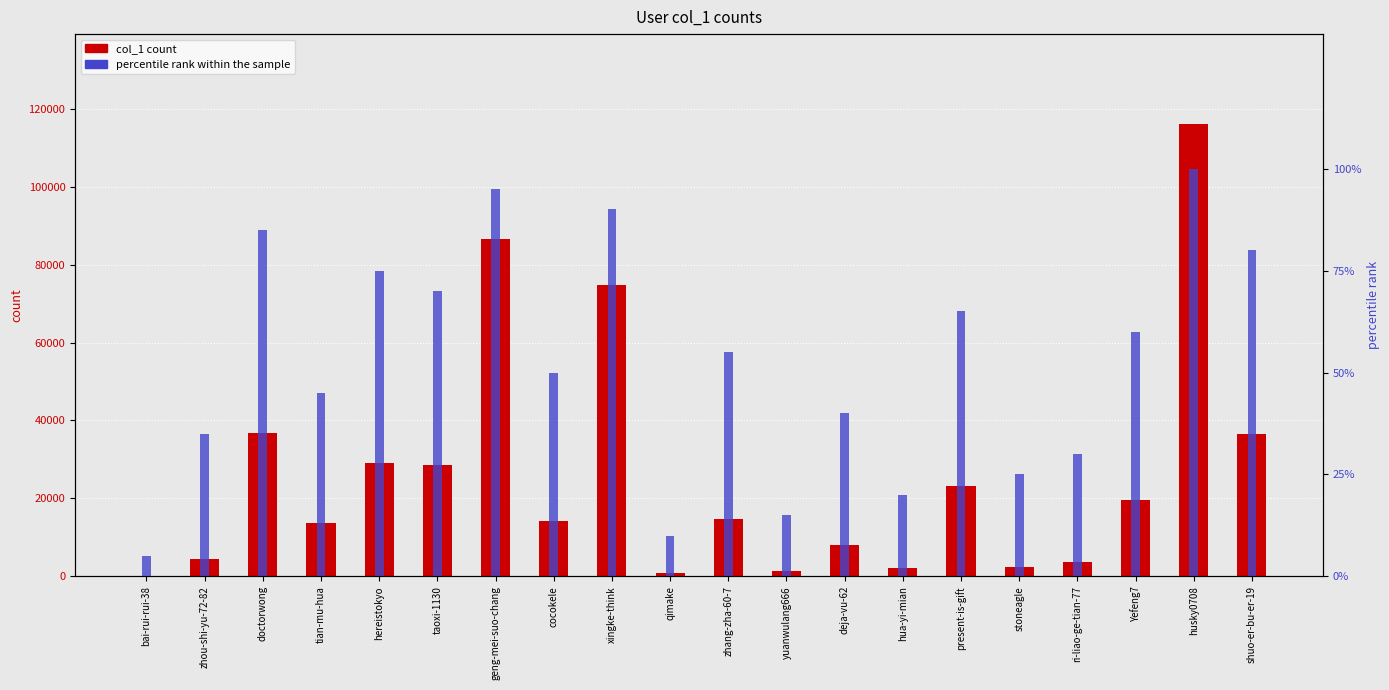

What is the label of the 1st bar from the right?

shuo-er-bu-er-19